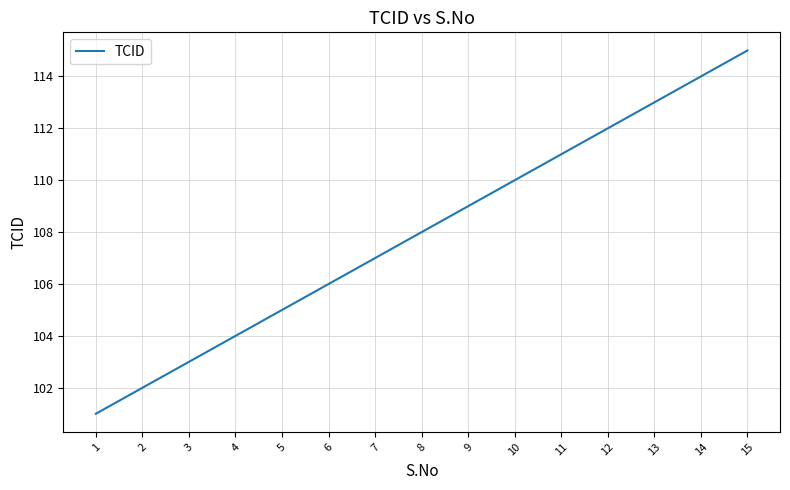

True or false: the data shows 45 at 5.

False